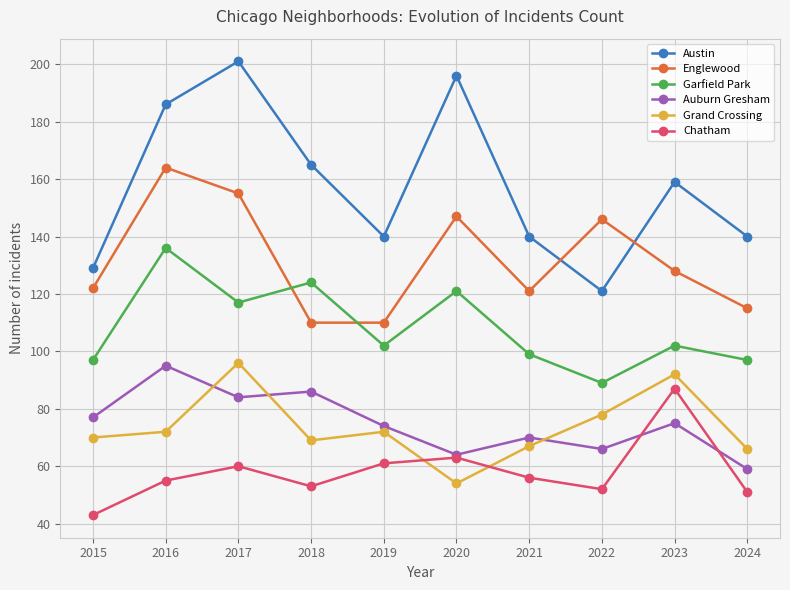

What are all the series names shown in the legend?

Austin, Englewood, Garfield Park, Auburn Gresham, Grand Crossing, Chatham